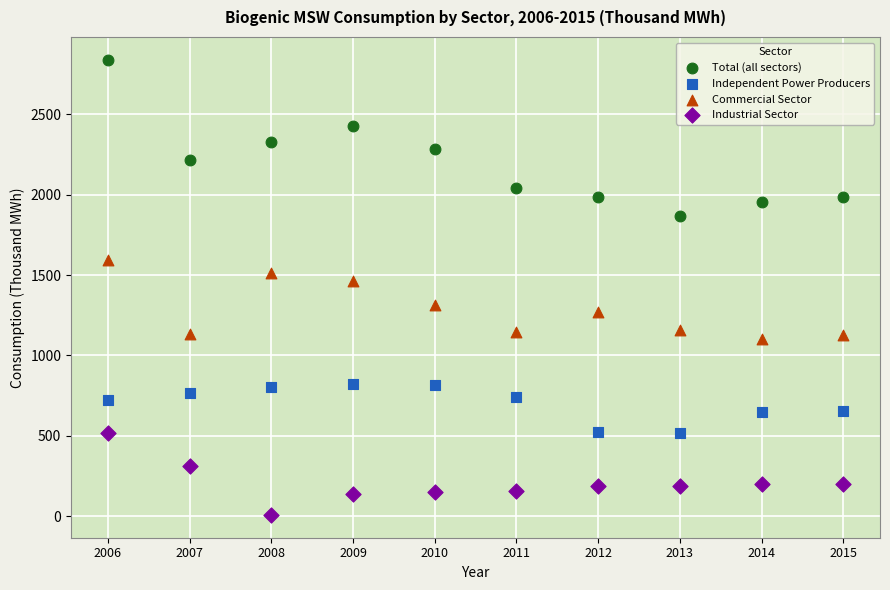

Which series has the widest spread of Y values?

Total (all sectors)